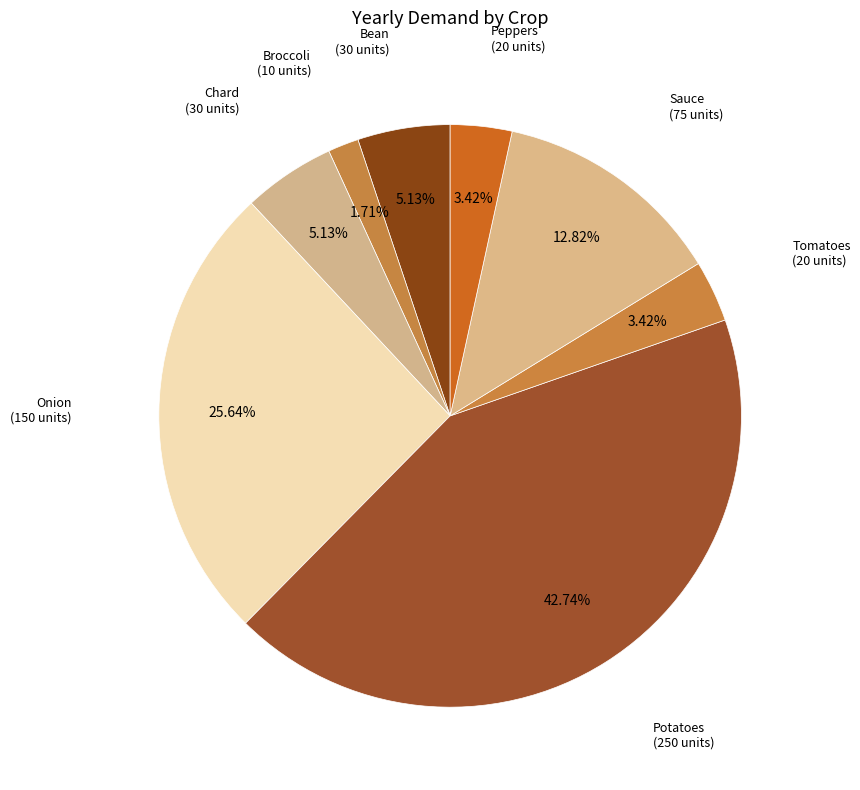

Count the number of slices in the pie.

8